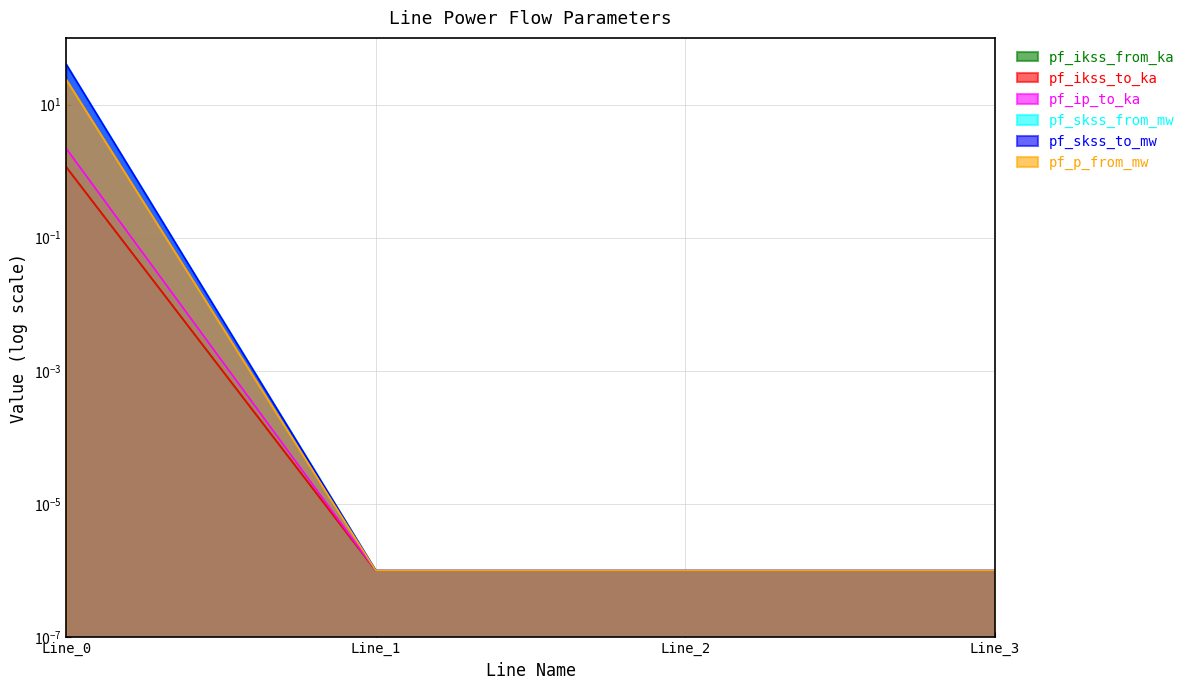

Where is pf_skss_to_mw nearest to the value 19?

Line_1